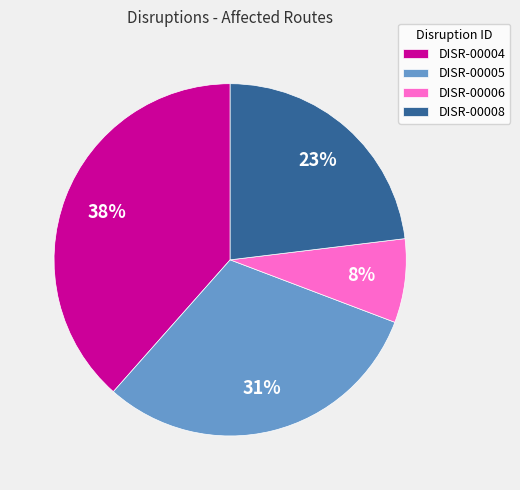

Rank the categories by value from lowest to highest.

DISR-00006, DISR-00008, DISR-00005, DISR-00004